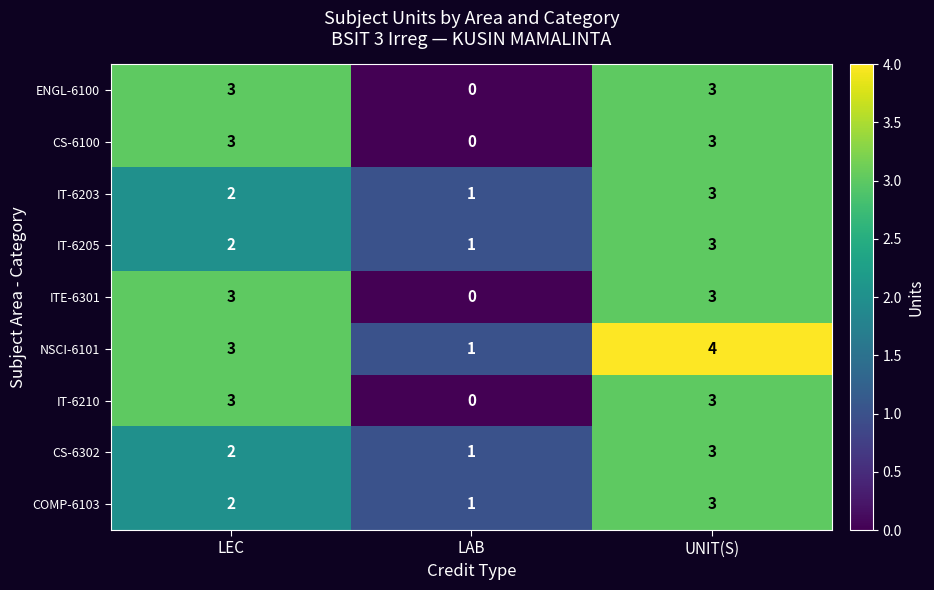

What is the total value across all series at LAB?

5